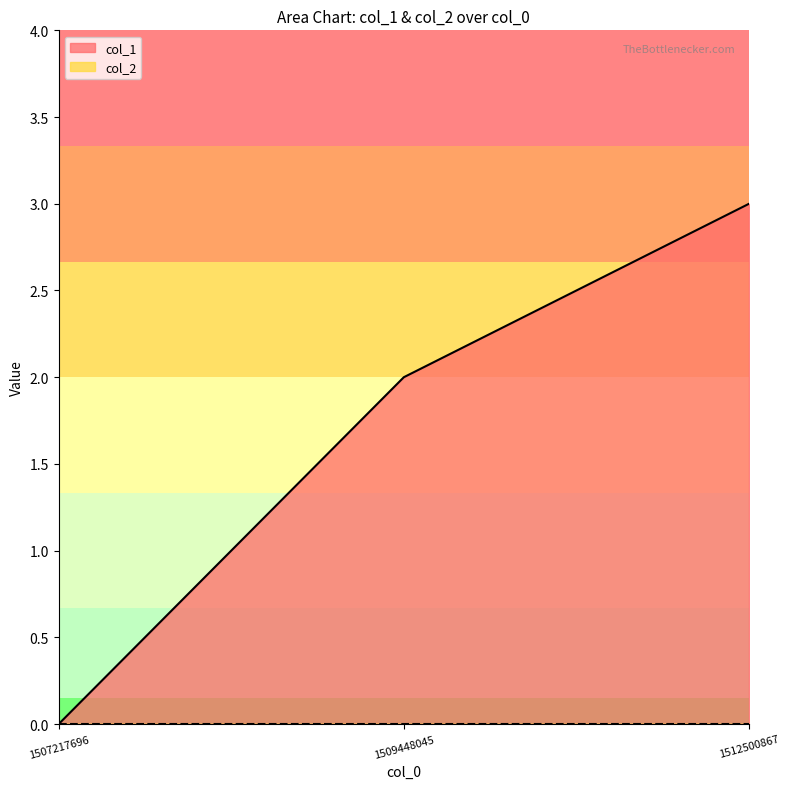

List the labels in order of value, smallest first.

1507217696, 1509448045, 1512500867